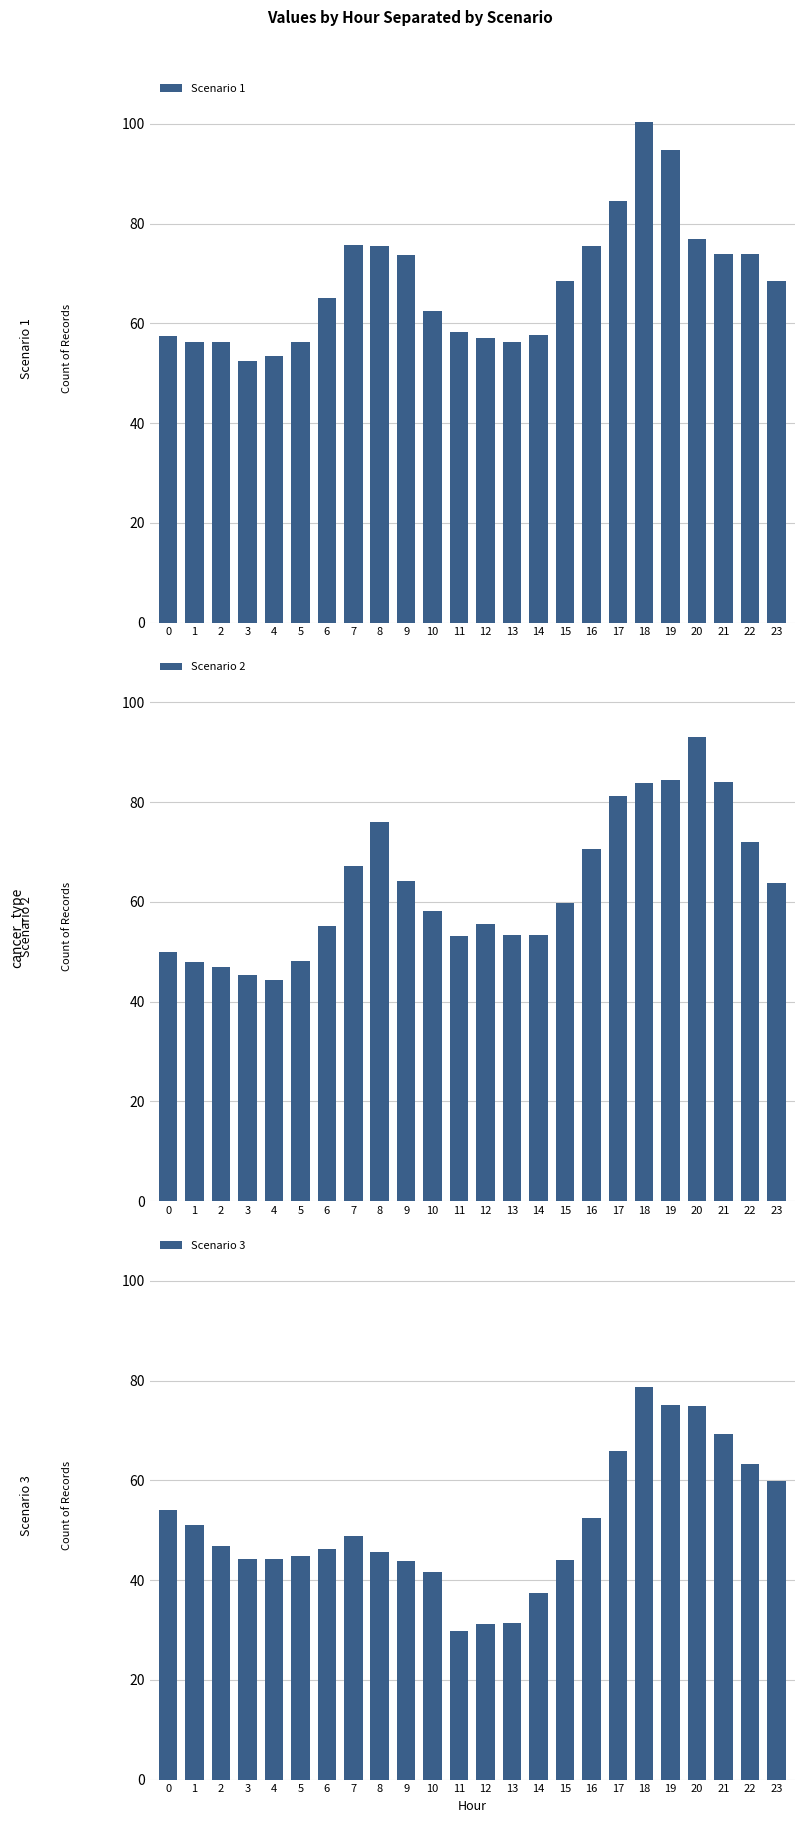

Is the value of Scenario 1 at 19 greater than the value of Scenario 2 at 3?

Yes